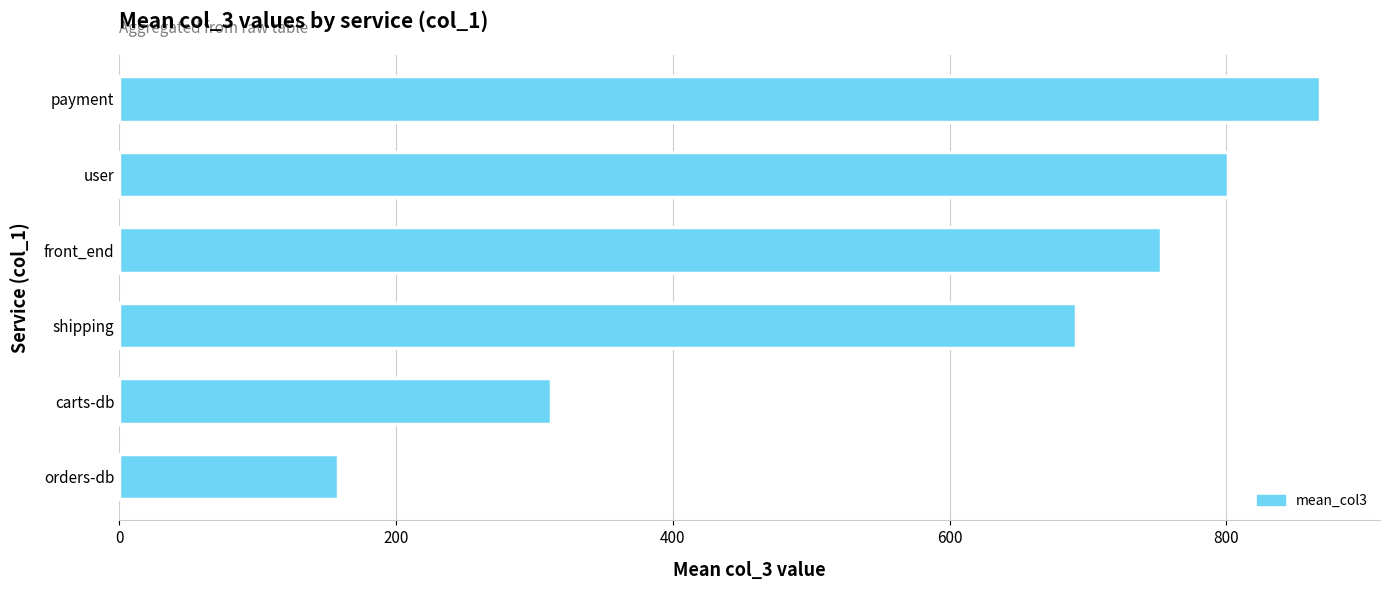

Reading top to bottom, extract all data points from this chart.

payment=867.6	user=801.5	front_end=753.0	shipping=691.0	carts-db=312.0	orders-db=158.0